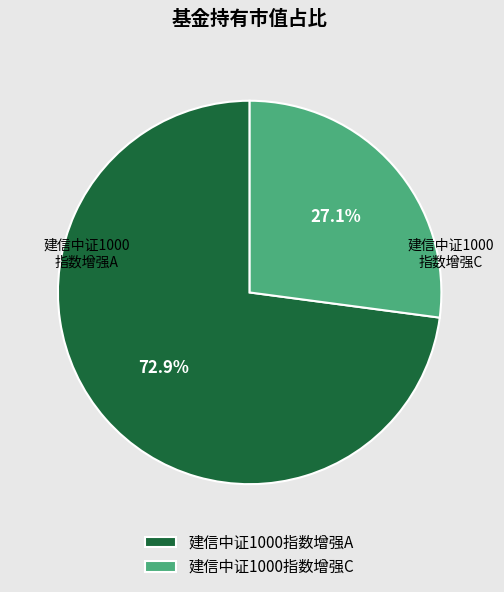

What is the majority slice?

建信中证1000指数增强A